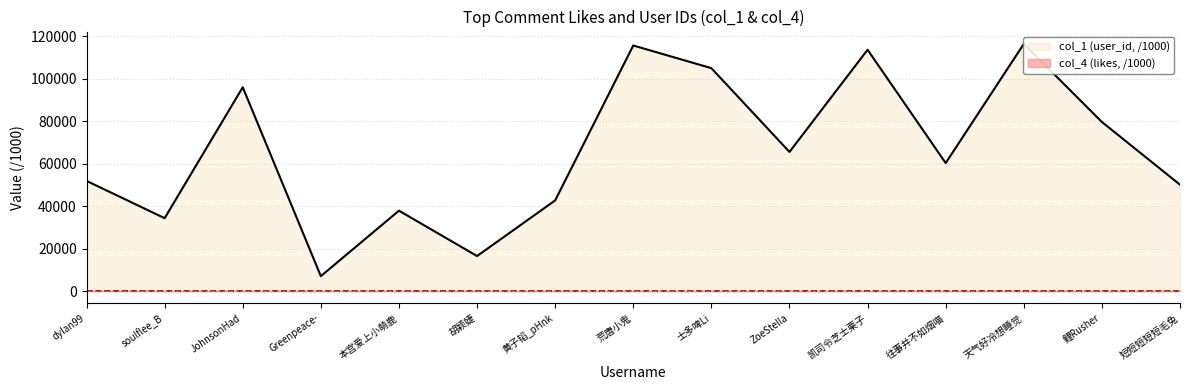

Which category has the lowest value across all series?

短短短短短毛兔